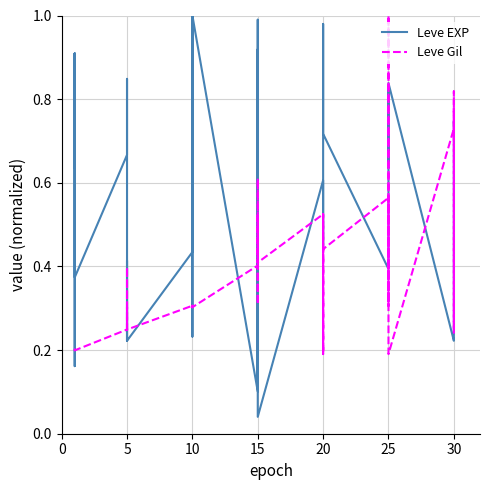

List the series in order of their overall mean, highest first.

Leve EXP, Leve Gil